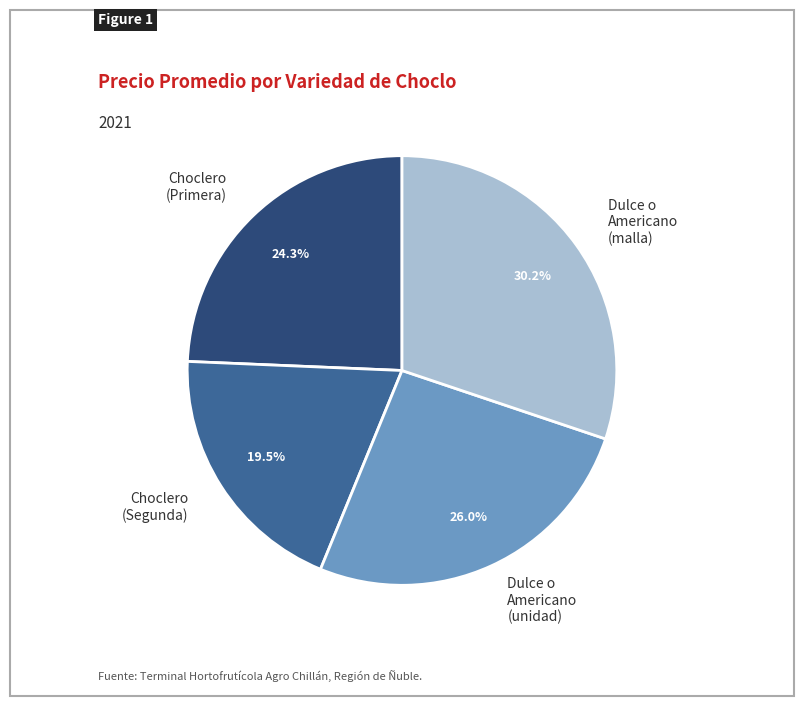

What percentage is the Dulce o Americano (malla) slice, to the nearest percent?

30%